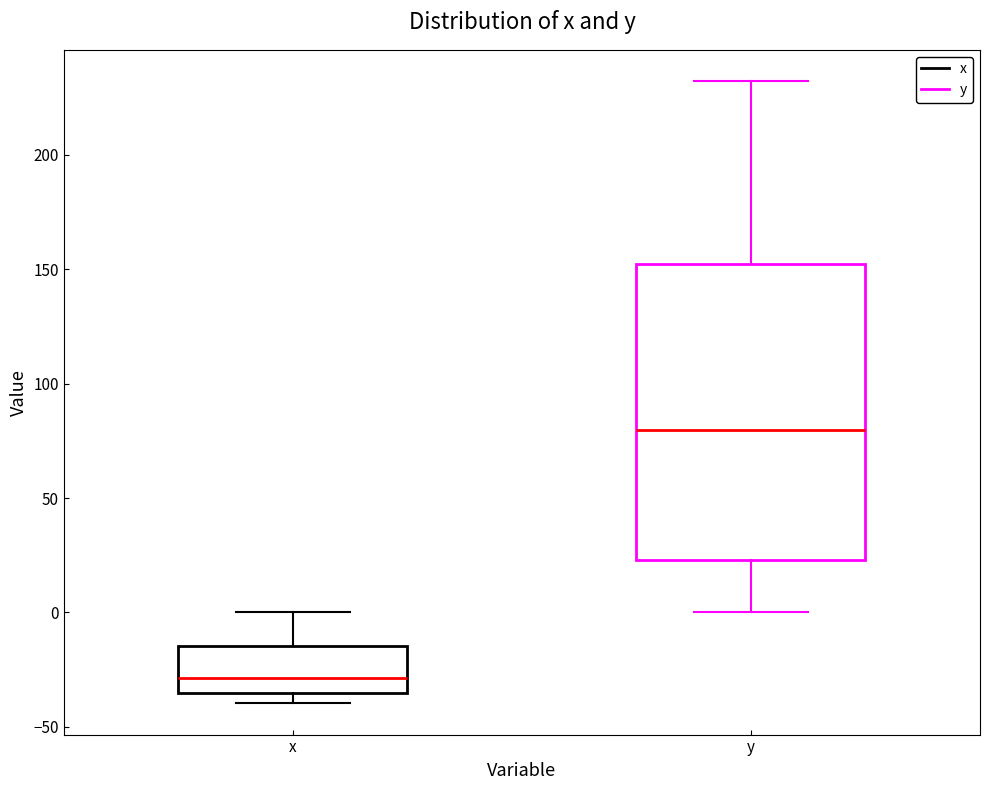

Reading left to right, transcribe this box plot: for each box, give where its median line is, the range the box spans, and where its two whiskers end, as read against the y-axis. The values are not printed on the chart, so give them approximately, as read against the axis.

x: median -30, box -35 to -15, whiskers -40 to 0
y: median 80, box 25 to 150, whiskers 0 to 230